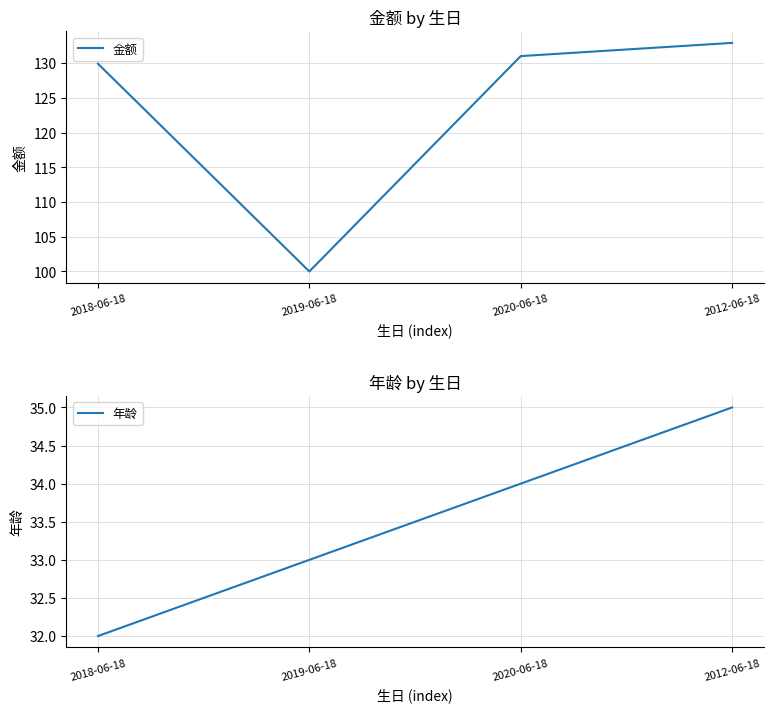

What is the sum of all 年龄 values?

134